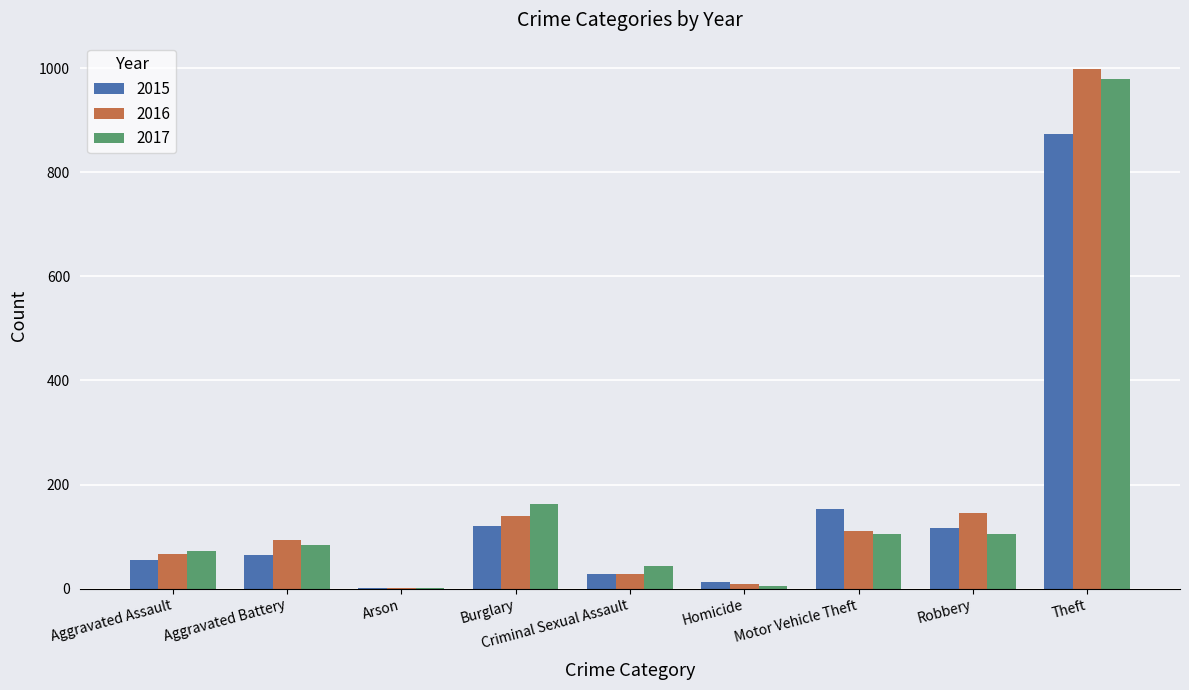

What are all the series names shown in the legend?

2015, 2016, 2017